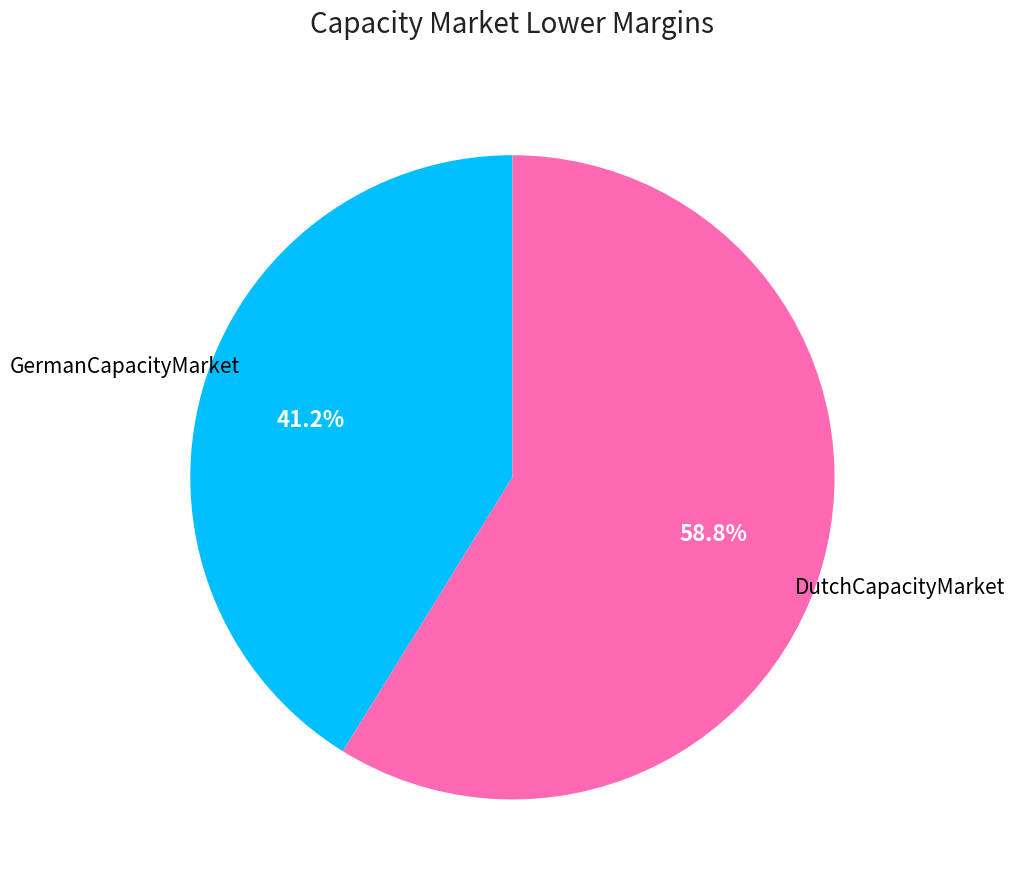

Is there any slice that represents more than half of the pie?

Yes